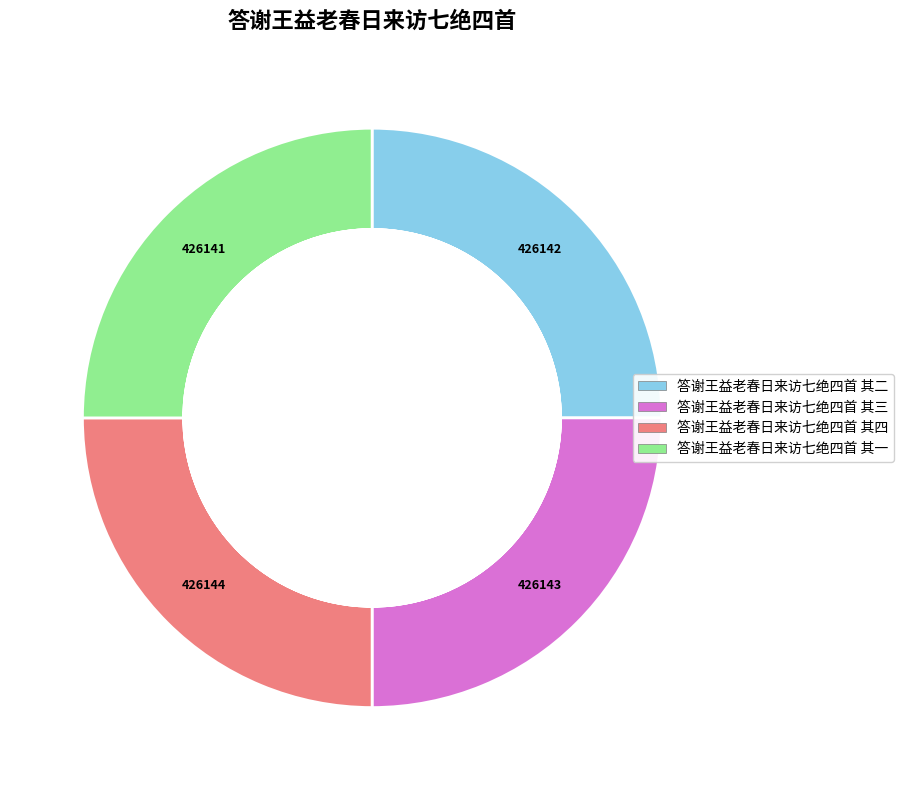

Rank the categories by value from lowest to highest.

答谢王益老春日来访七绝四首 其一, 答谢王益老春日来访七绝四首 其二, 答谢王益老春日来访七绝四首 其三, 答谢王益老春日来访七绝四首 其四